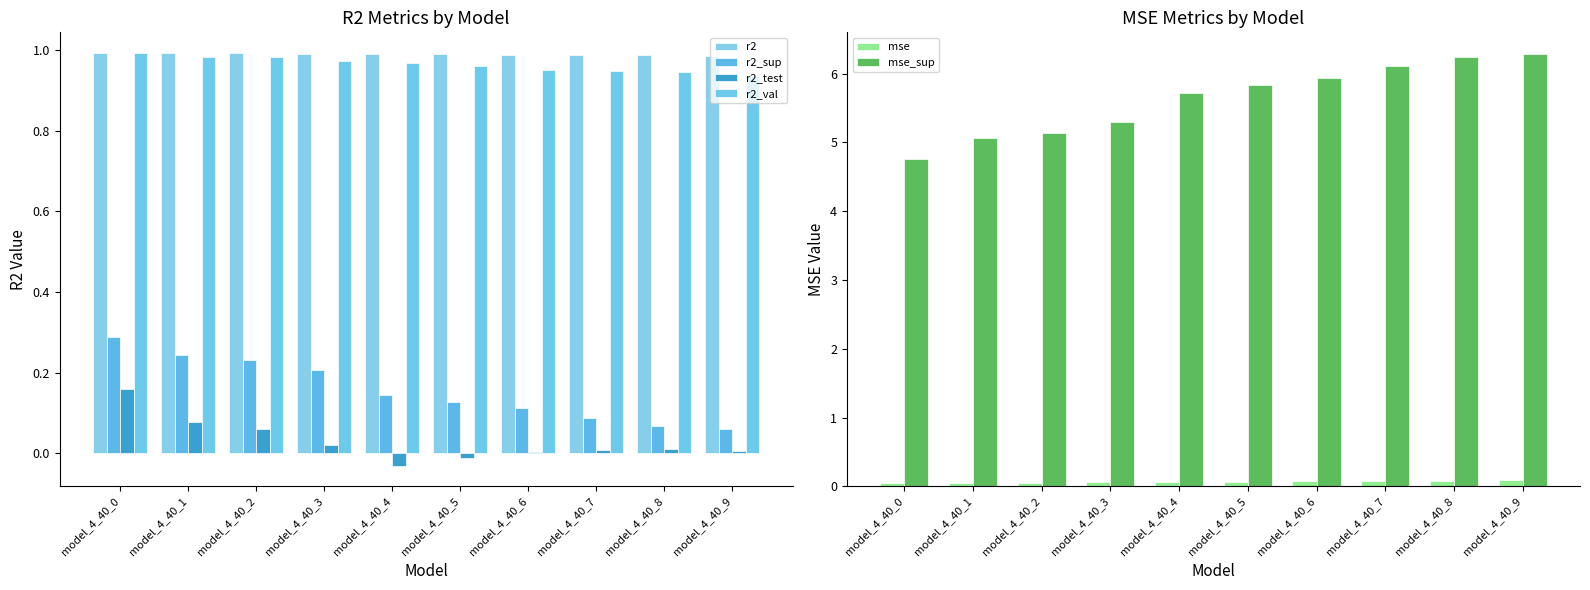

What is the sum of the mse_sup values at model_4_40_6 and model_4_40_0?

10.7